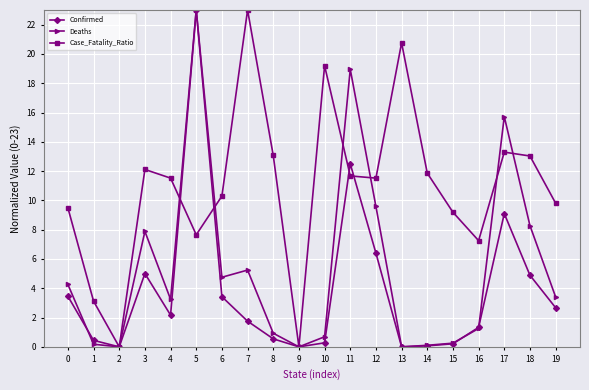

What is the difference between the Case_Fatality_Ratio values at 14 and 13?

8.9